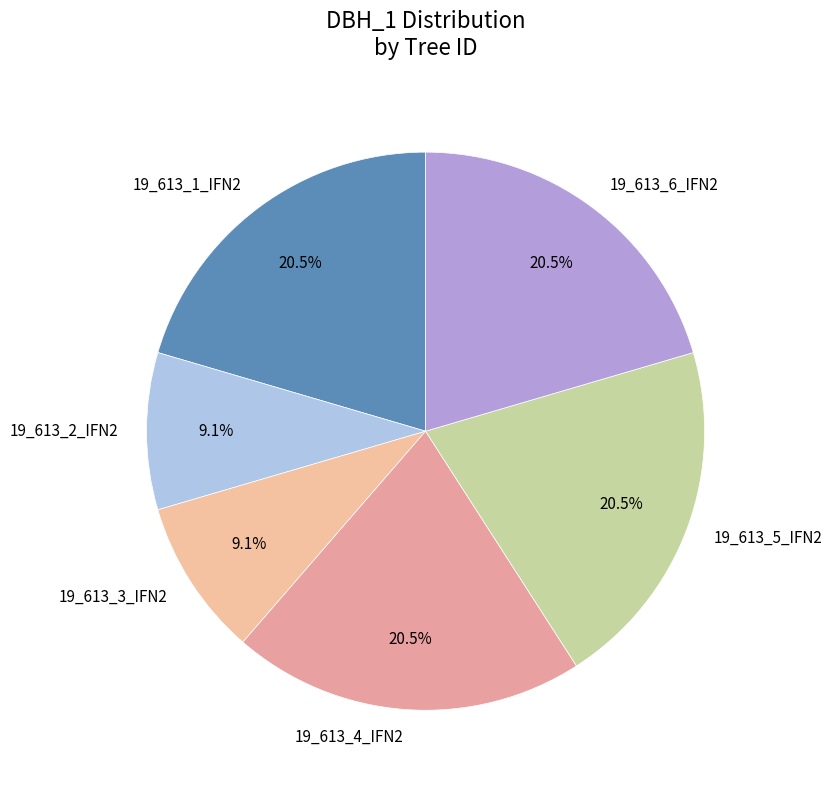

Which has a higher value, 19_613_3_IFN2 or 19_613_5_IFN2?

19_613_5_IFN2